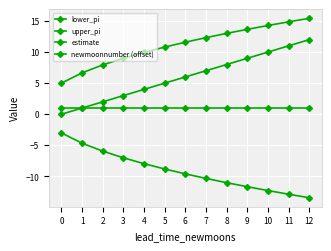

How many lines are shown in the chart?

4